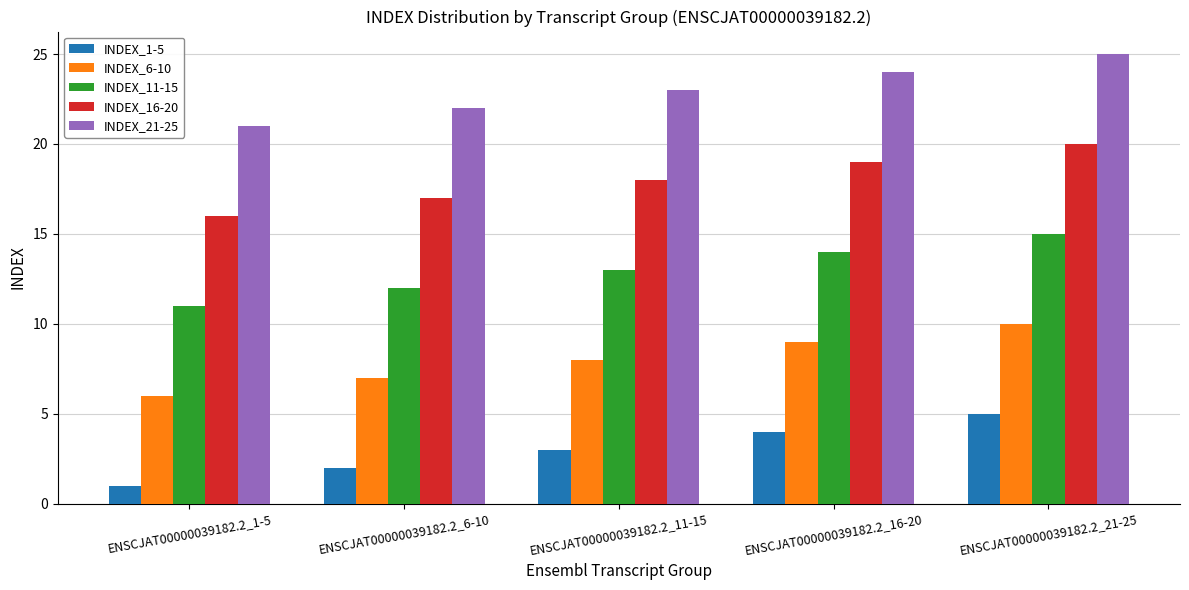

How many distinct data groups are displayed?

5